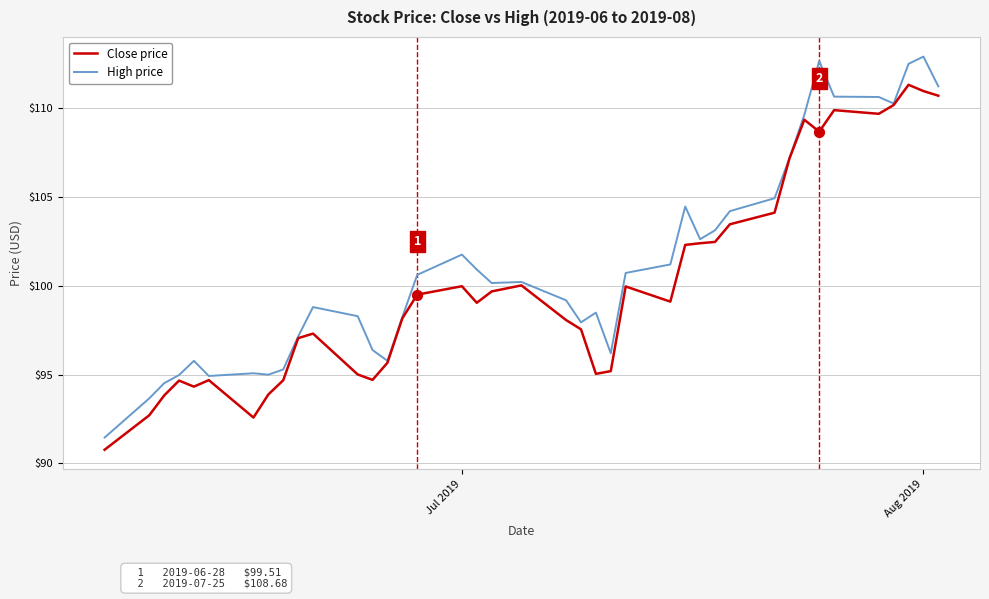

List the series in order of their overall mean, lowest first.

Close price, High price